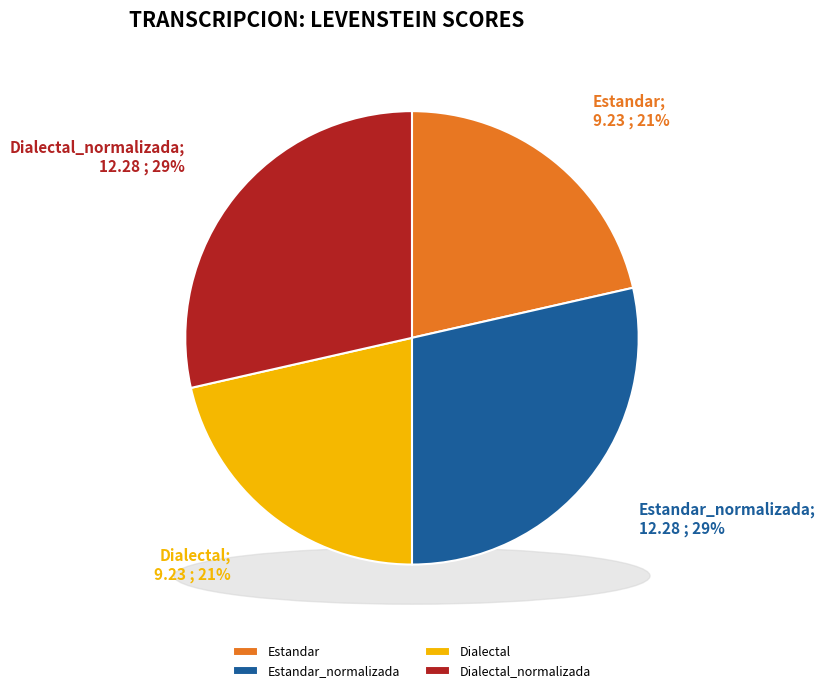

Count the number of slices in the pie.

4